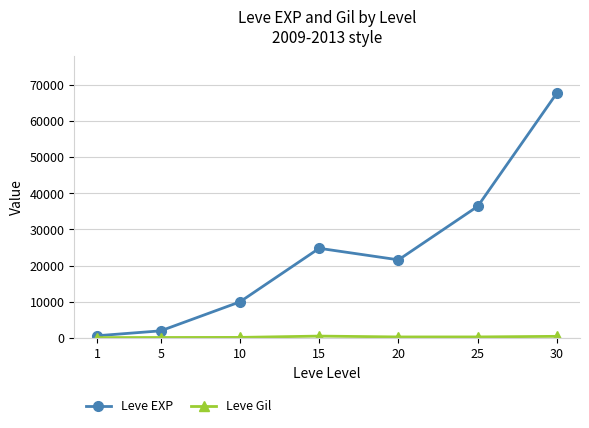

Which series changed the most between 1 and 20?

Leve EXP